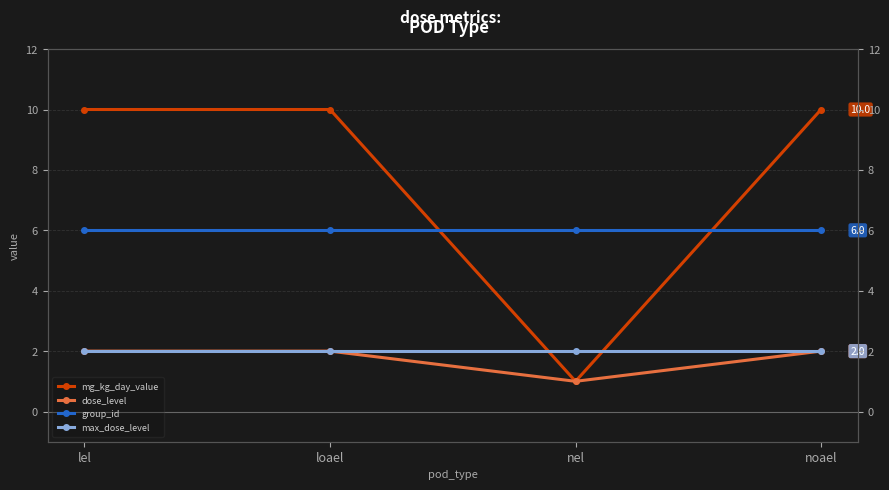

How many data points in mg_kg_day_value are less than 10?

1